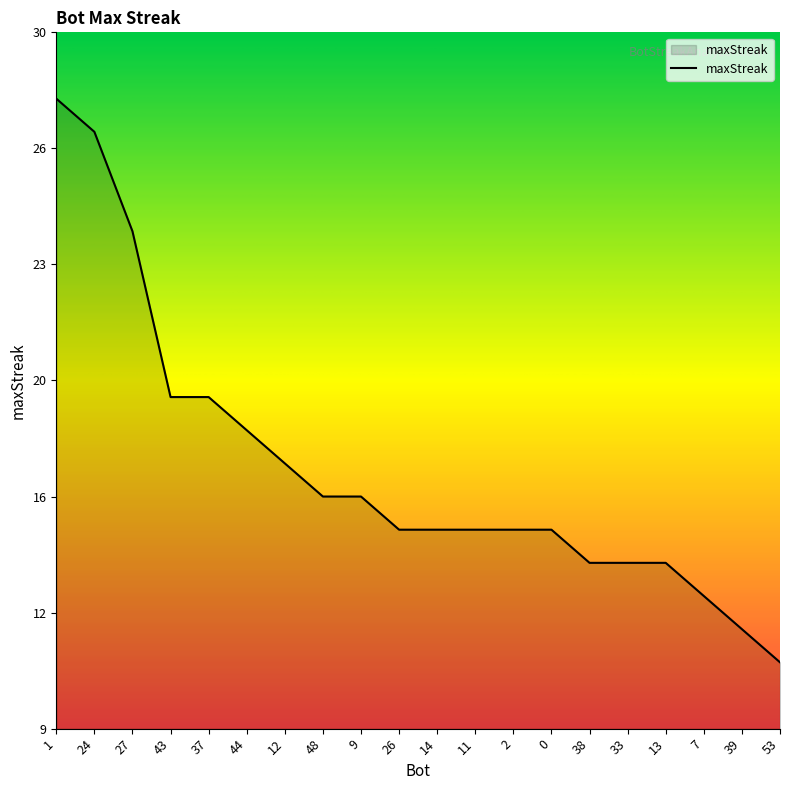

True or false: the data shows 7 at 43.

False